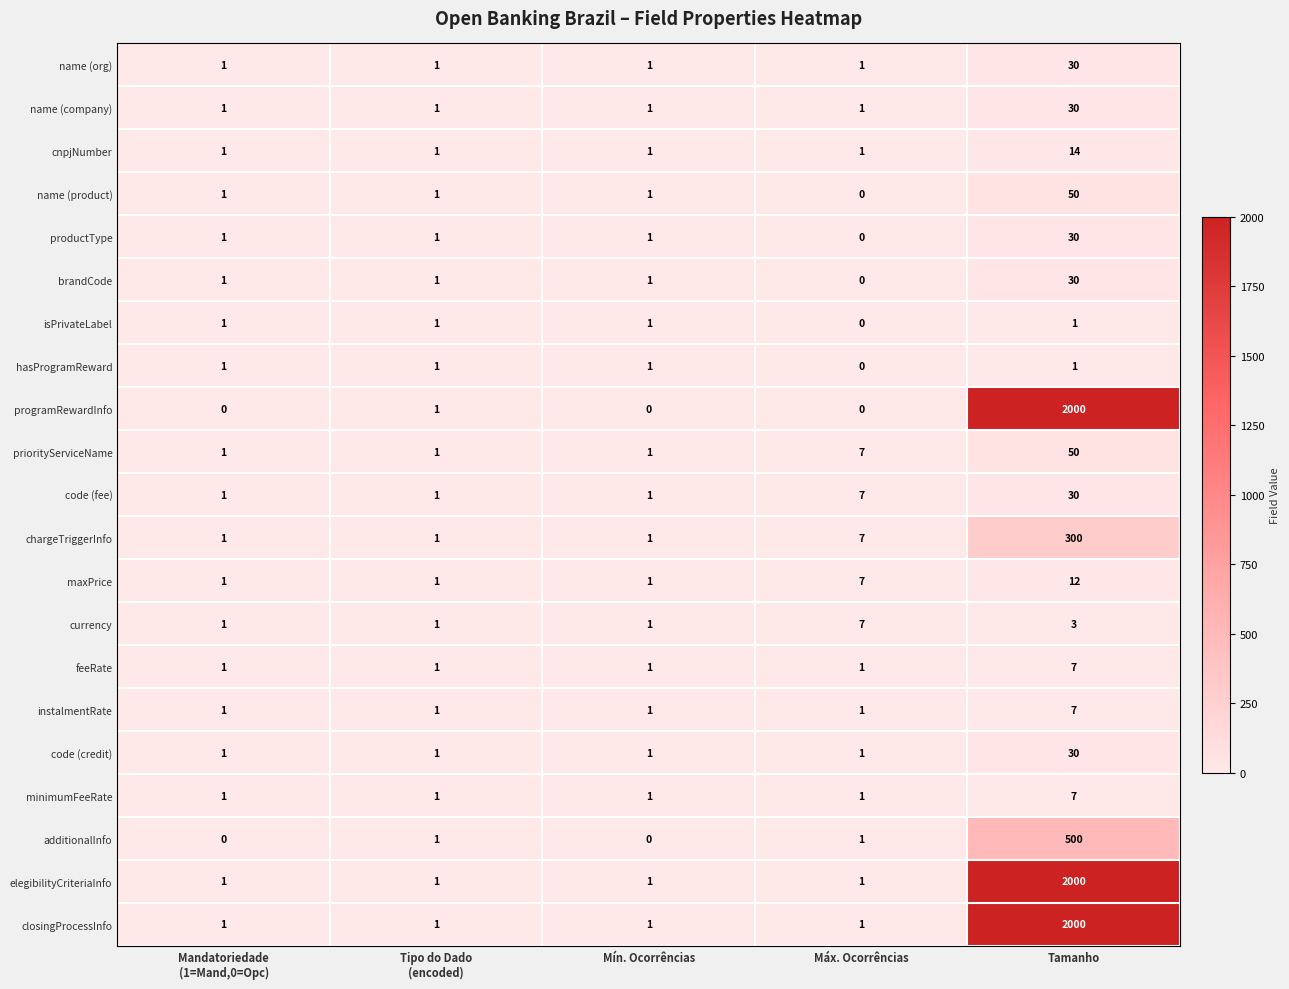

The value of cnpjNumber at Tamanho is 14. True or false?

True